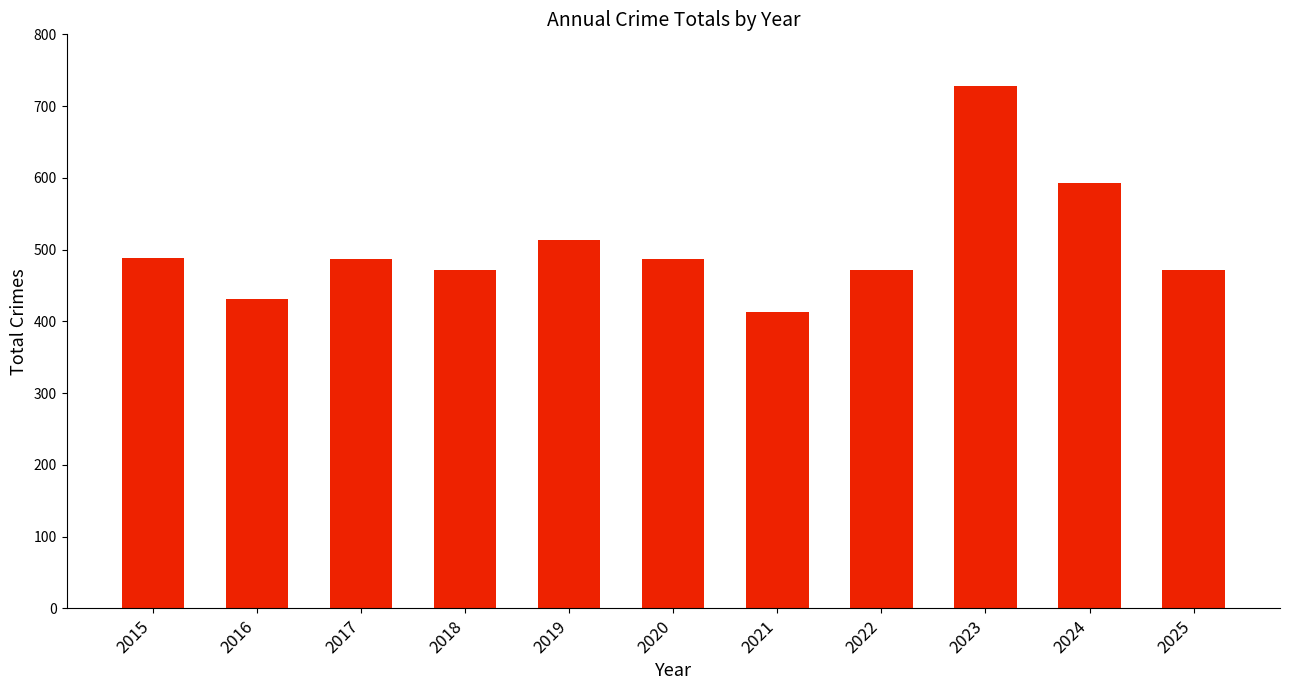

What is the greatest value displayed?

728